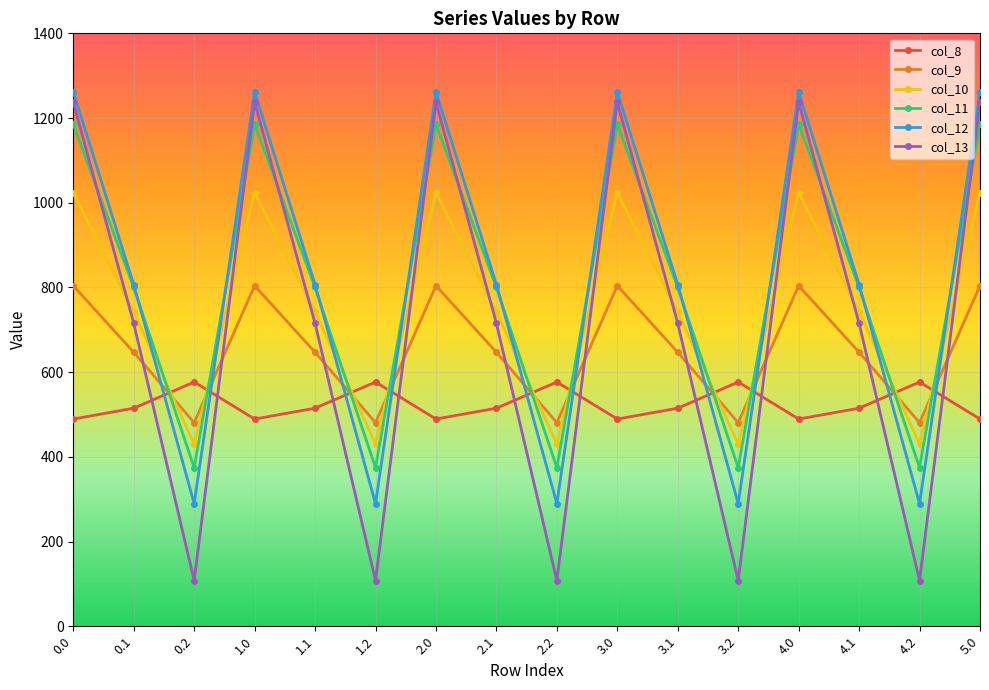

True or false: col_12 and col_8 cross at least once.

True